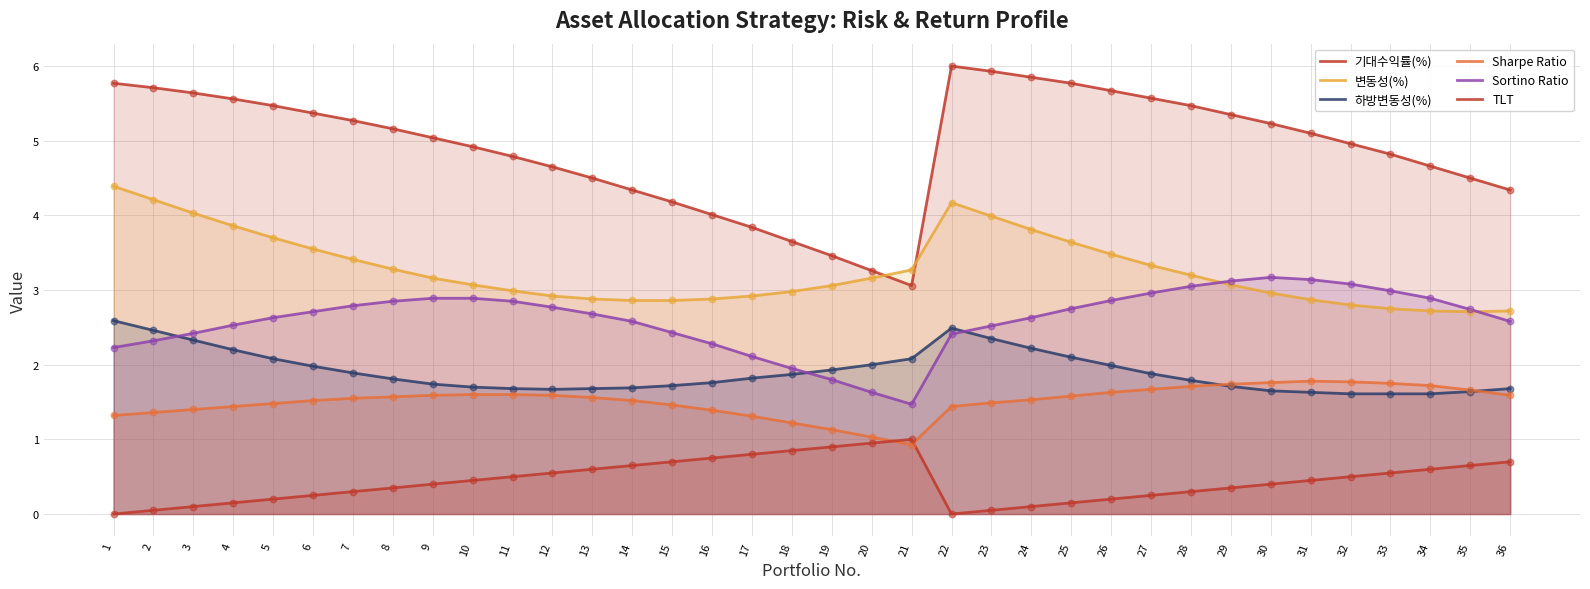

What are all the series names shown in the legend?

기대수익률(%), 변동성(%), 하방변동성(%), Sharpe Ratio, Sortino Ratio, TLT